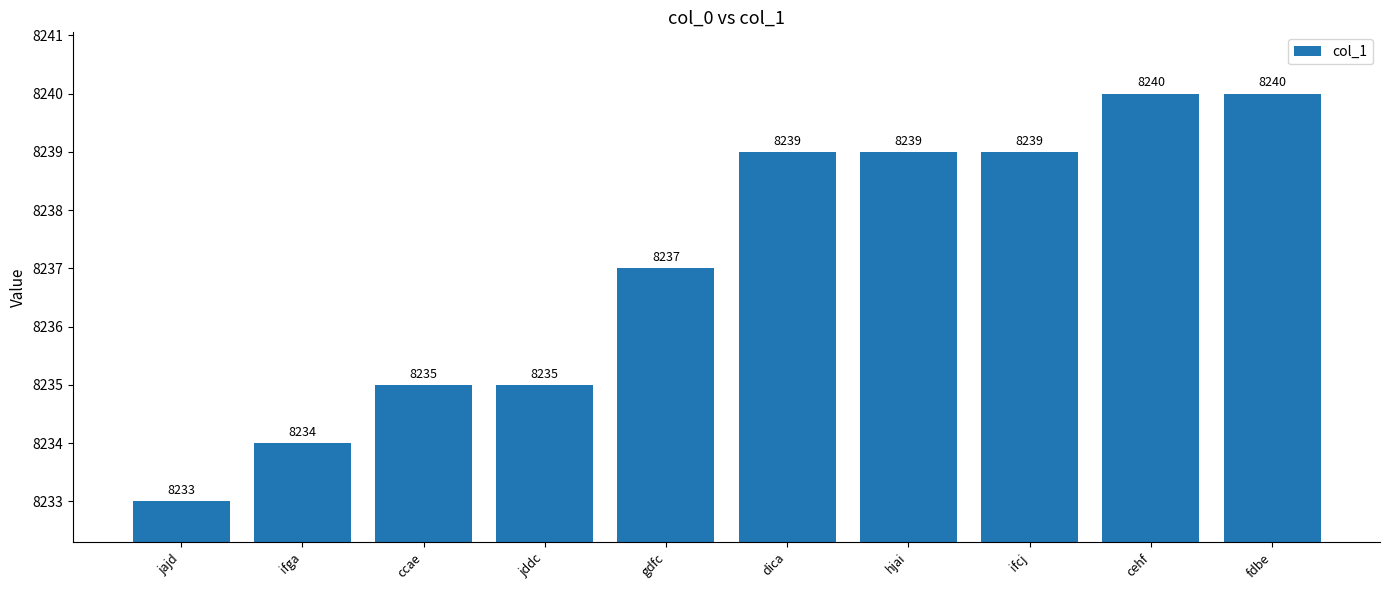

How many data points are less than 8239?

5